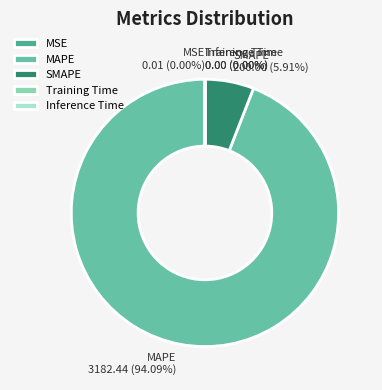

Combined, do SMAPE and MAPE account for over 50%?

Yes